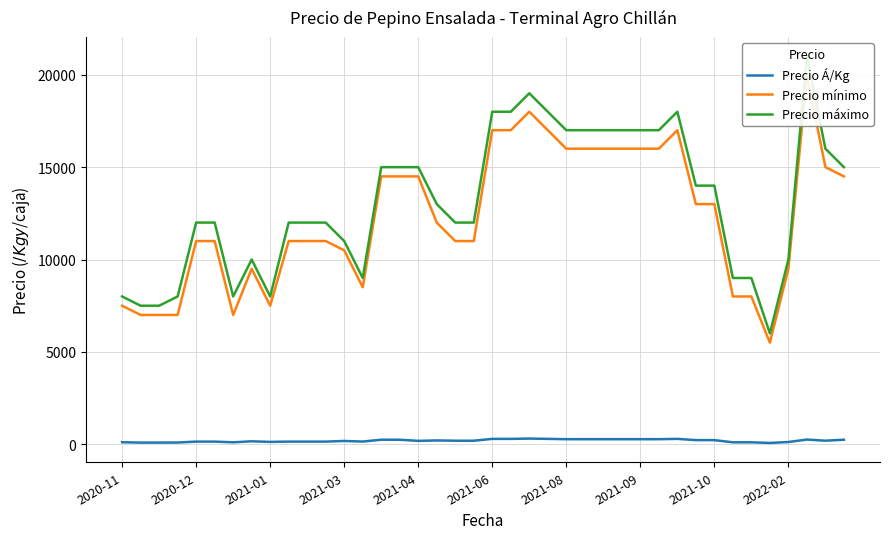

How many categories are shown in the chart?

40